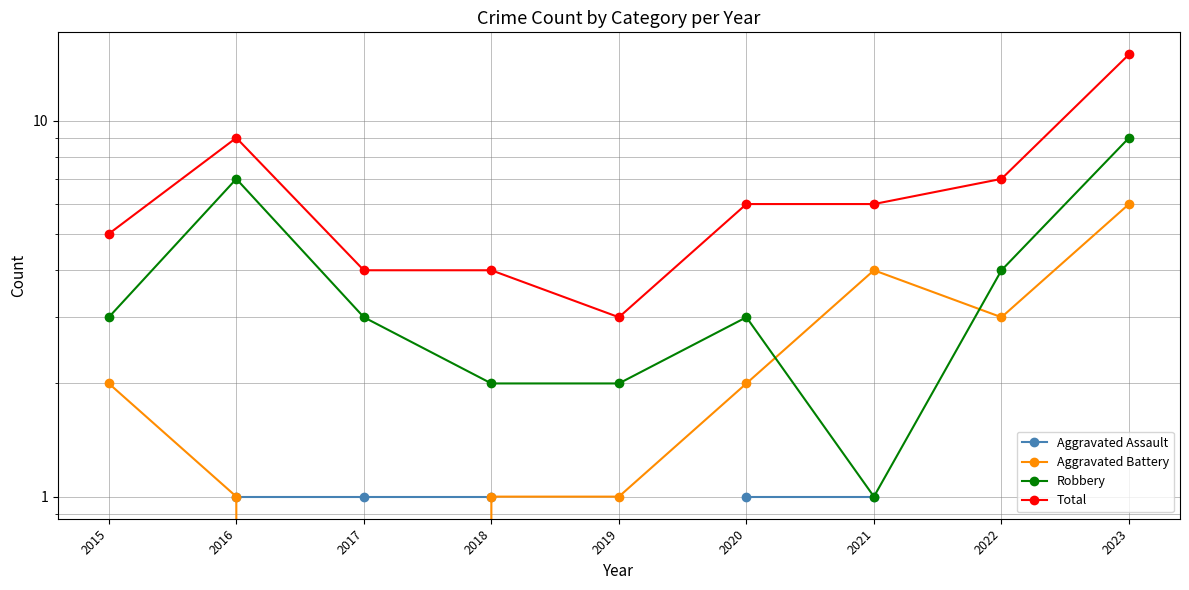

The value of Aggravated Assault at 2021 is 1.0. True or false?

True